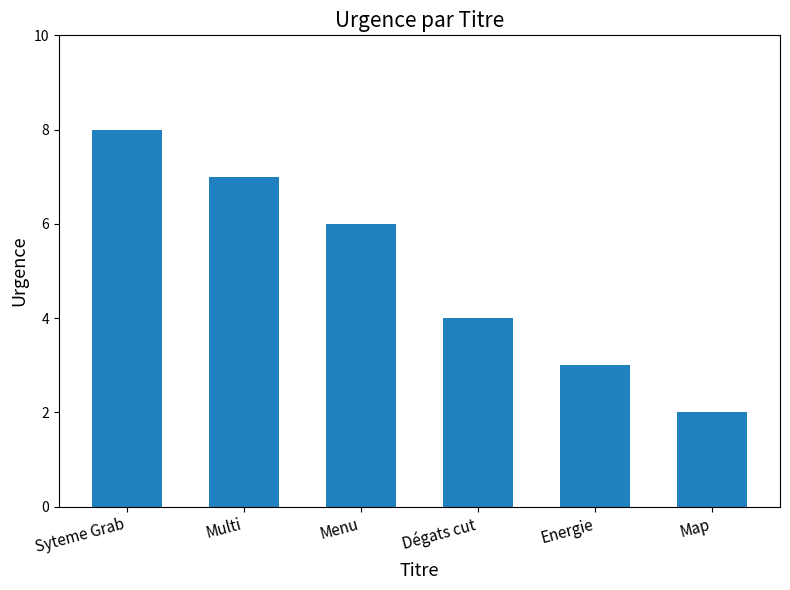

Count the number of data series in this chart.

1